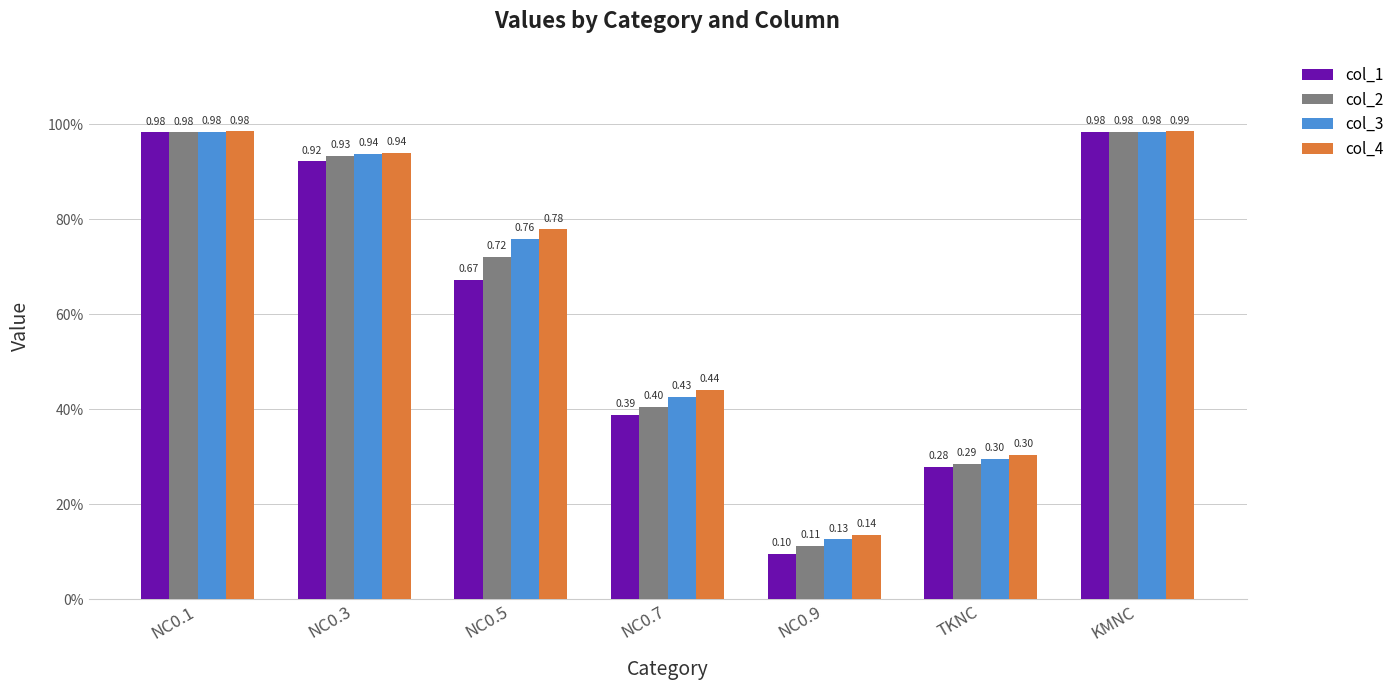

What is the difference between the maximum and second lowest values in the col_4 series?

0.7